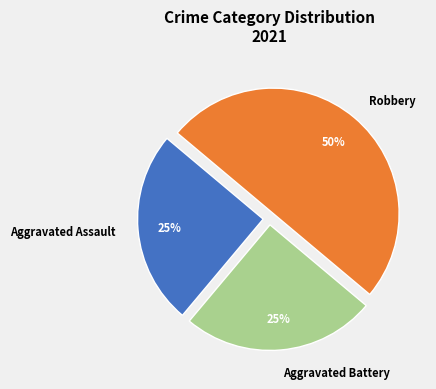

Does Aggravated Battery account for over 50% of the chart?

No